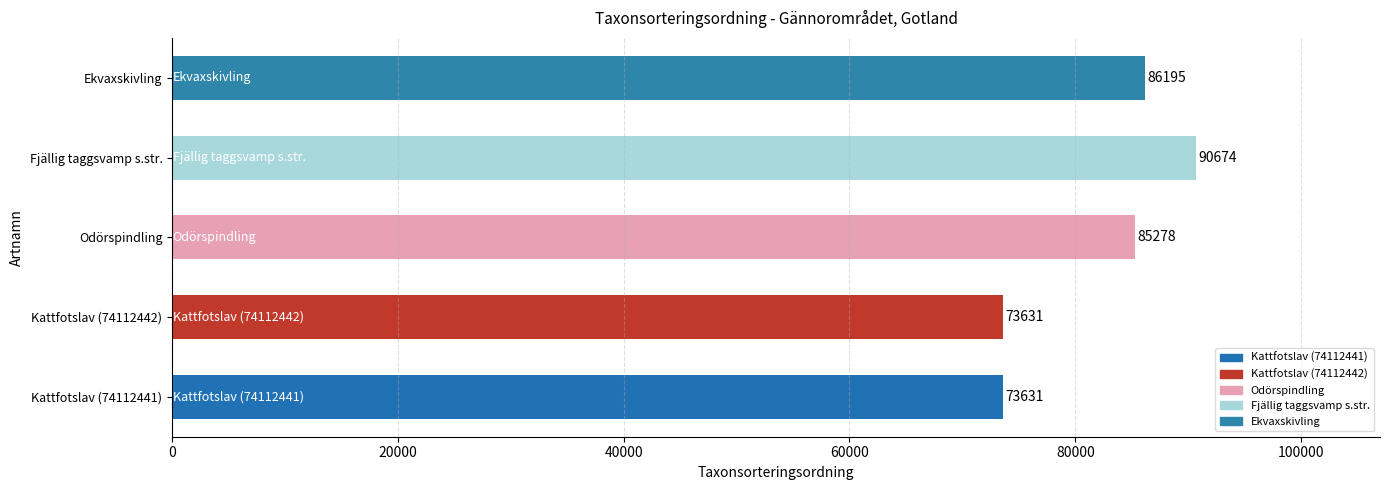

What is the change in value from Kattfotslav (74112442) to Fjällig taggsvamp s.str.?

+17043